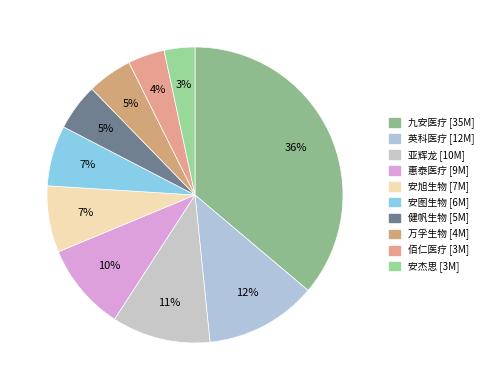

Is there any slice that represents more than half of the pie?

No